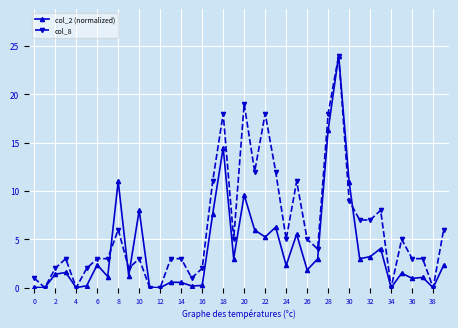

How many data points in col_2 (normalized) are less than 2?

20